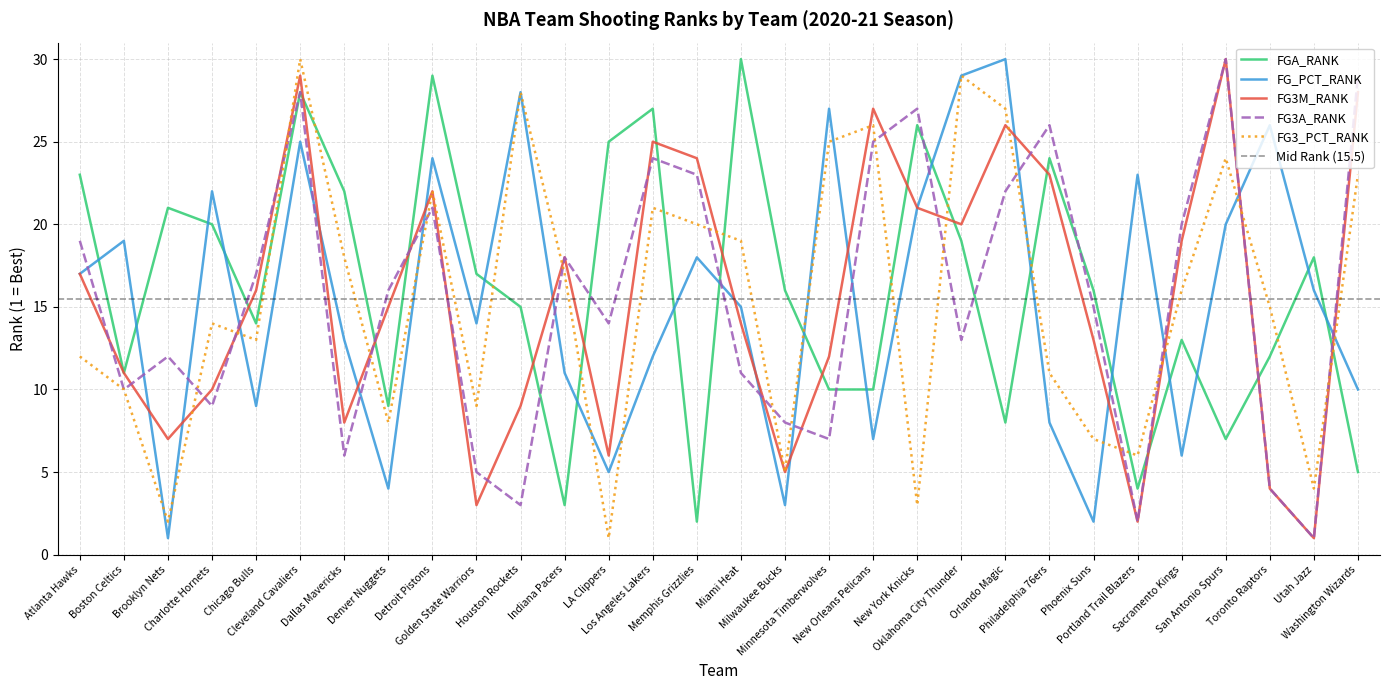

What is the total value across all series at Los Angeles Lakers?

109